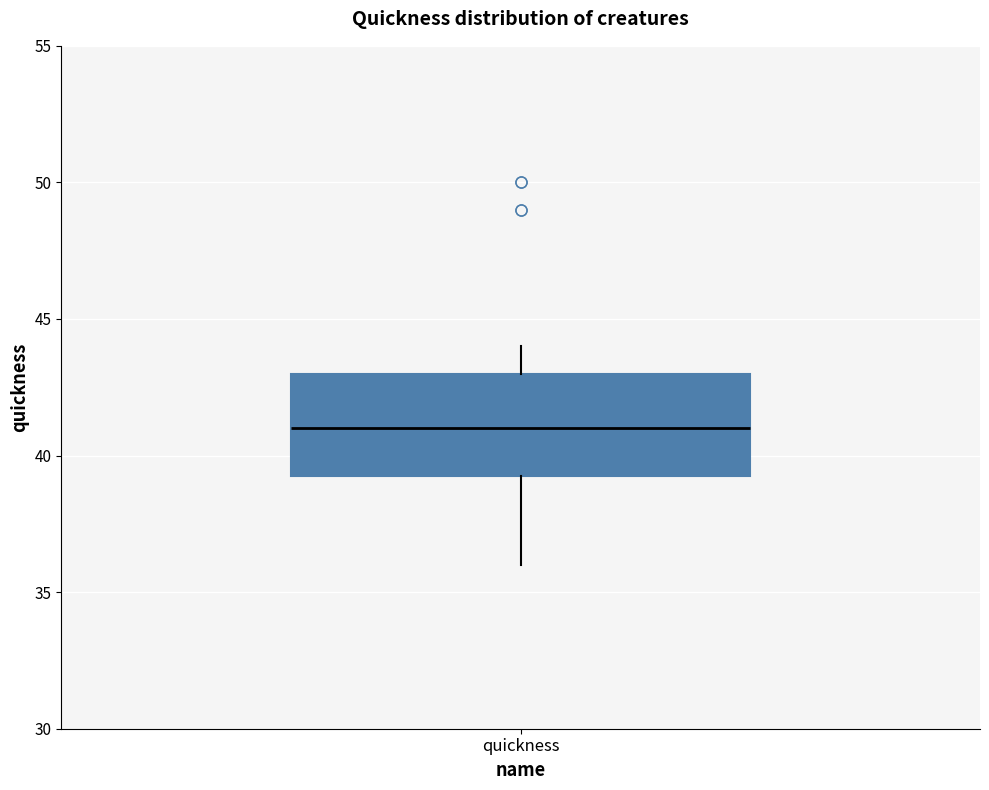

Where does the upper whisker of the box for quickness end on the y-axis? The values are not printed on the chart, so give them approximately, as read against the axis.

44.0